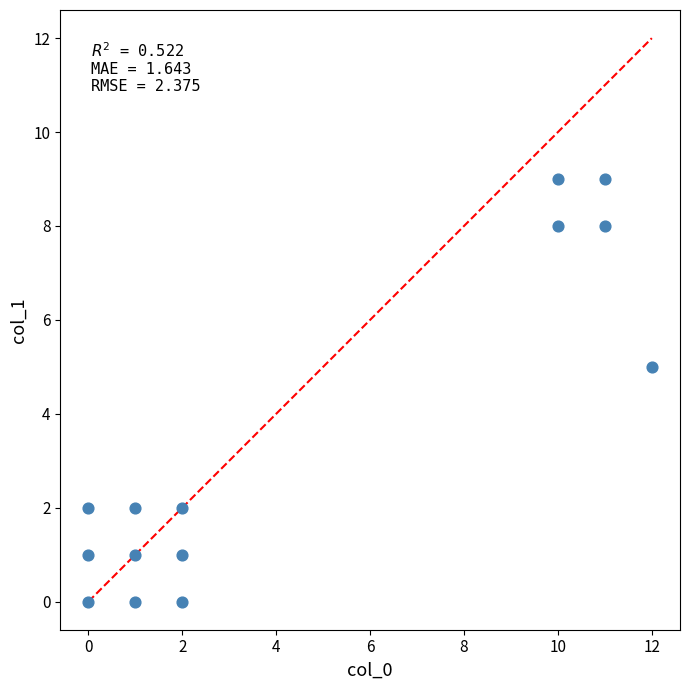

What Y value in the scatter plot is closest to 4?

5